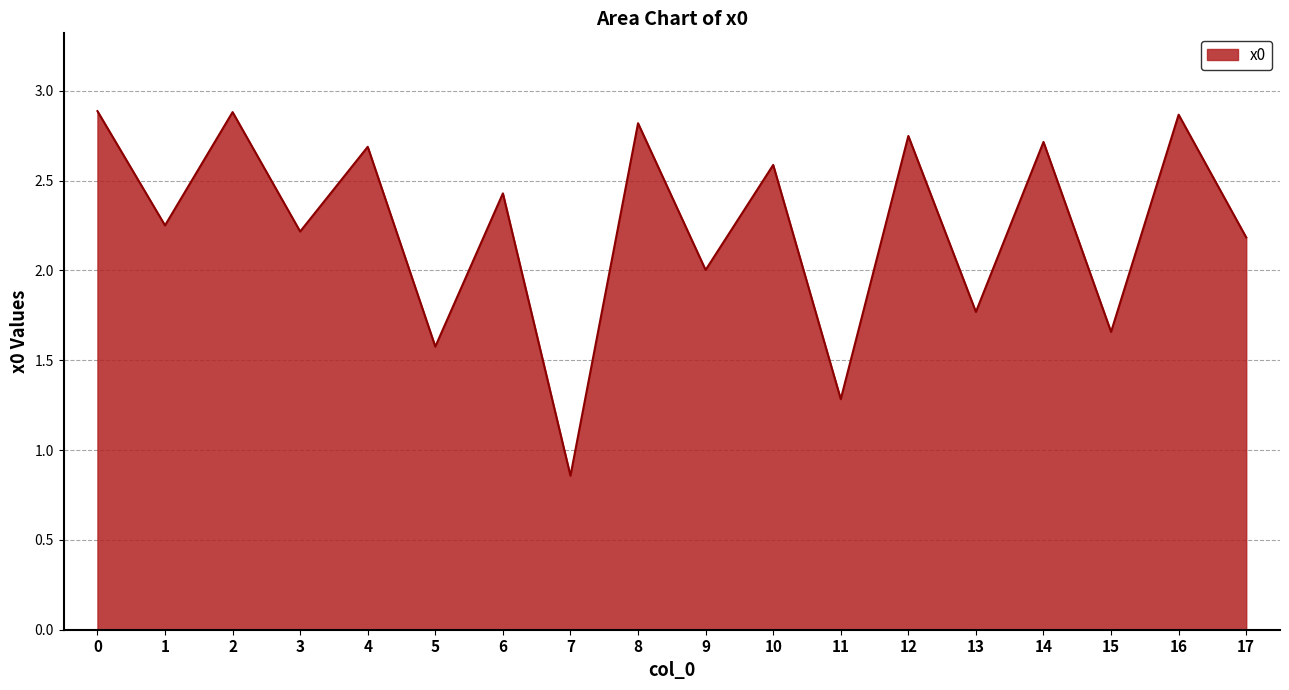

Which has a higher value, 11 or 3?

3